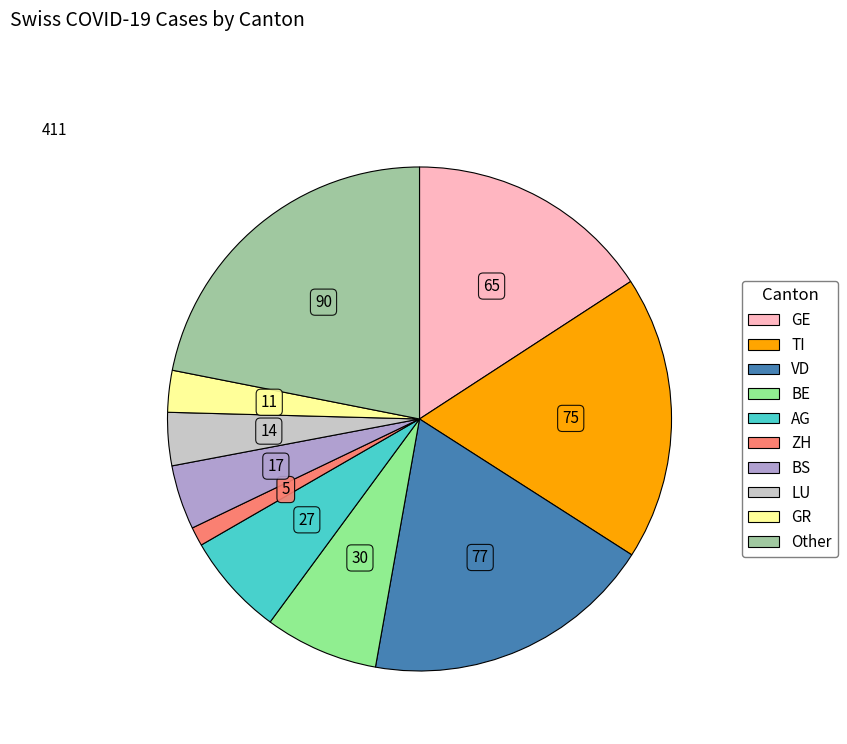

Is there a majority slice in this chart?

No